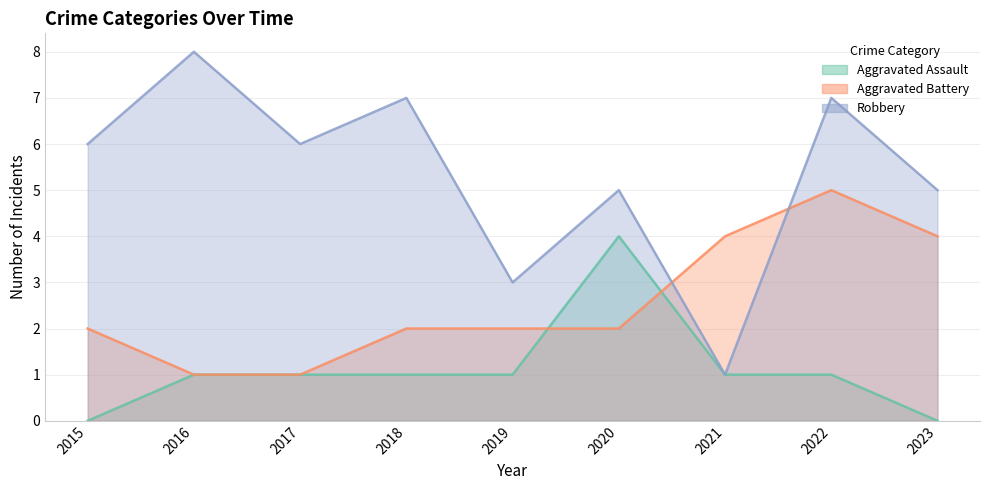

How many distinct data groups are displayed?

3